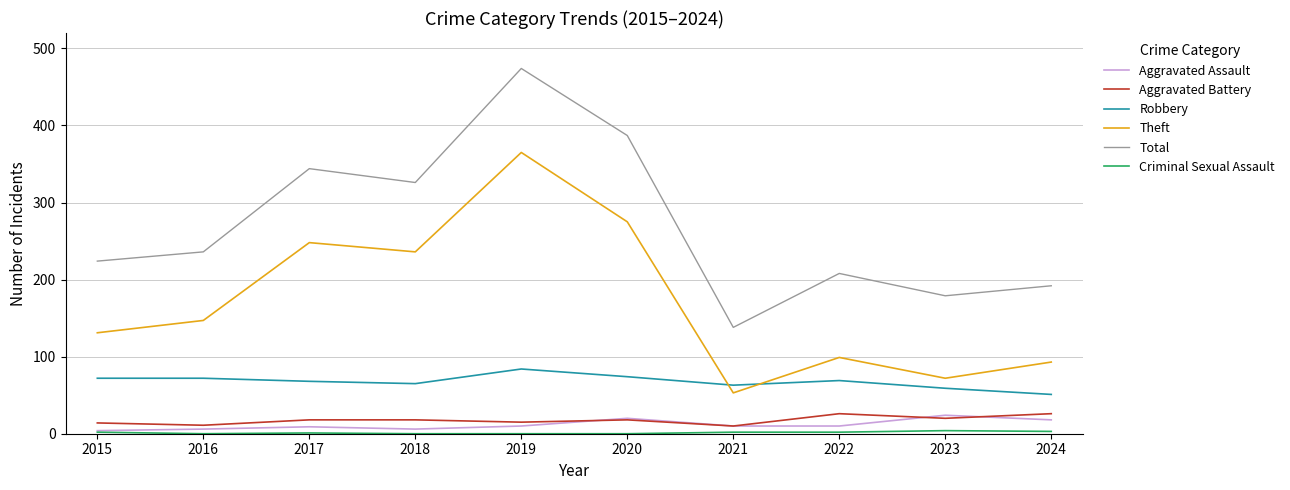

True or false: Theft and Aggravated Battery cross at least once.

False